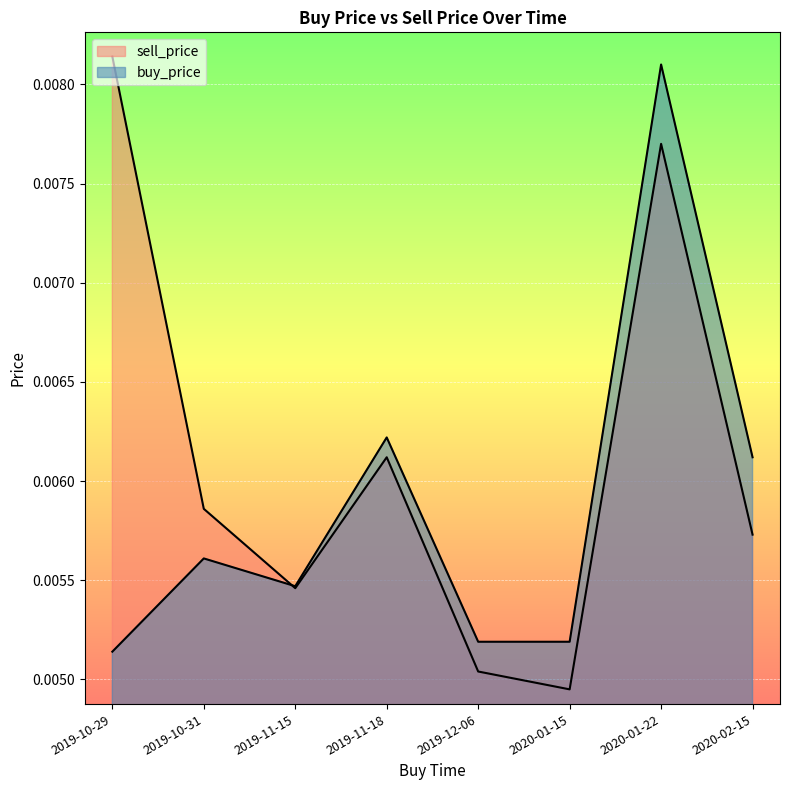

At which category does buy_price reach its first local peak?

2019-10-31